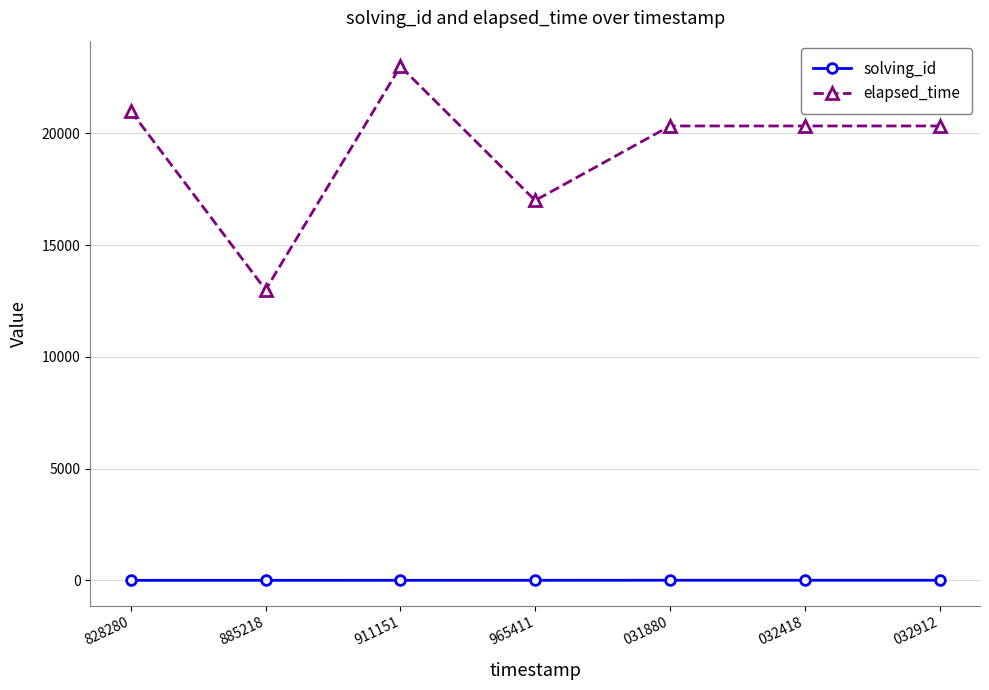

What is the maximum value for solving_id?

5